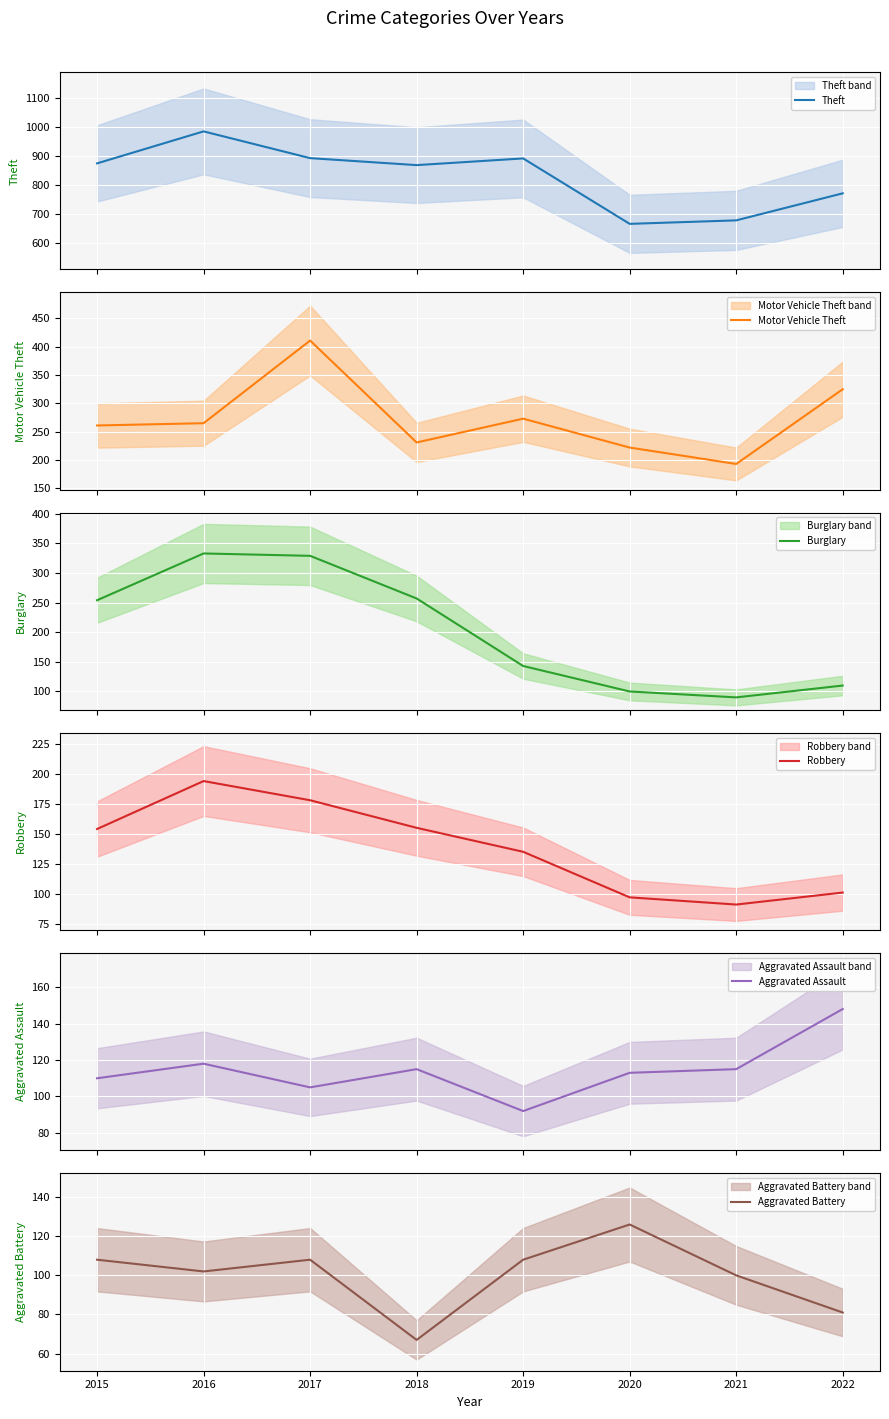

Reading left to right, extract all data points from this chart.

Theft: 2015=874	2016=984	2017=892	2018=868	2019=891	2020=666	2021=678	2022=771
Motor Vehicle Theft: 2015=261	2016=265	2017=411	2018=231	2019=273	2020=222	2021=193	2022=325
Burglary: 2015=254	2016=333	2017=329	2018=257	2019=143	2020=100	2021=90	2022=110
Robbery: 2015=154	2016=194	2017=178	2018=155	2019=135	2020=97	2021=91	2022=101
Aggravated Assault: 2015=110	2016=118	2017=105	2018=115	2019=92	2020=113	2021=115	2022=148
Aggravated Battery: 2015=108	2016=102	2017=108	2018=67	2019=108	2020=126	2021=100	2022=81